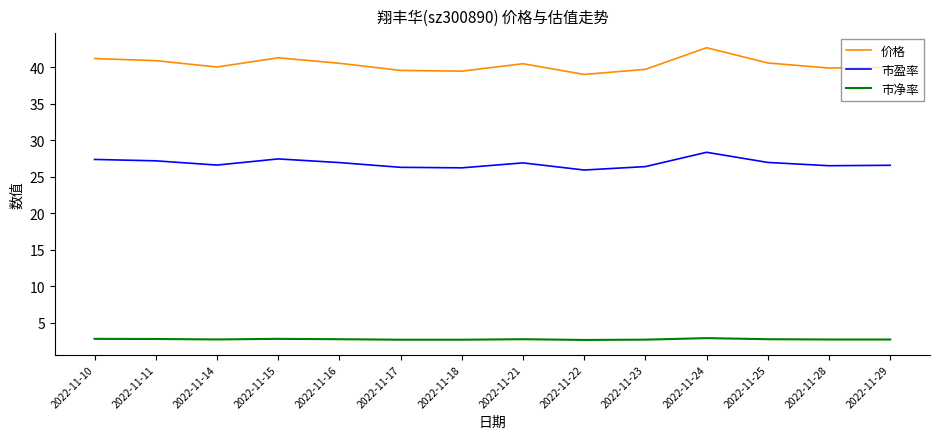

True or false: 市盈率 and 市净率 cross at least once.

False